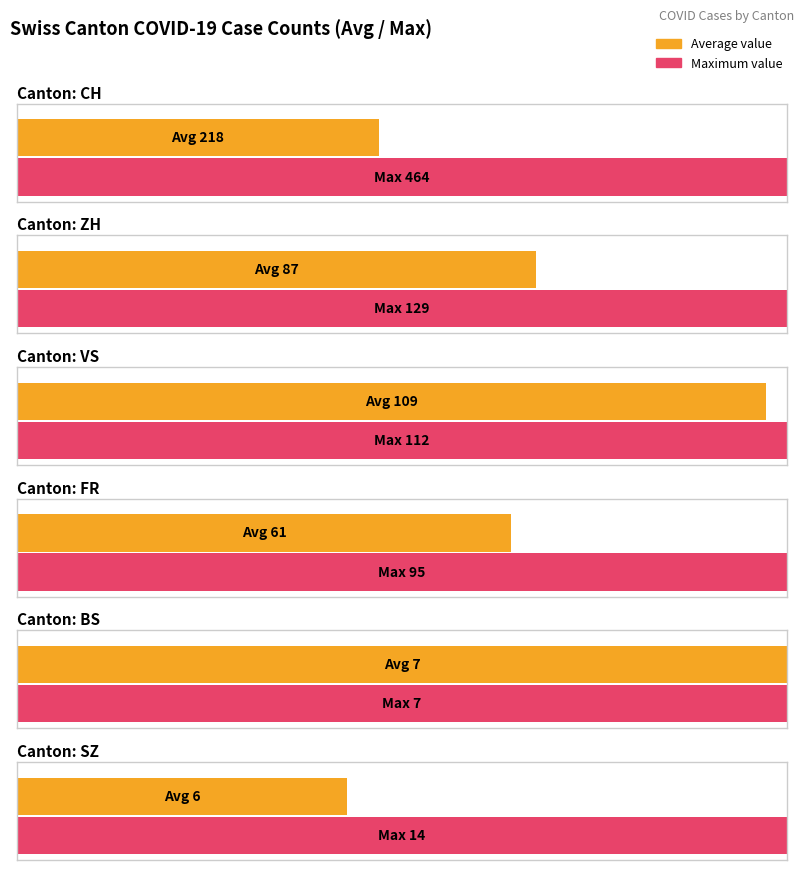

The ZH series shows 8 at 2020-06-03. True or false?

False